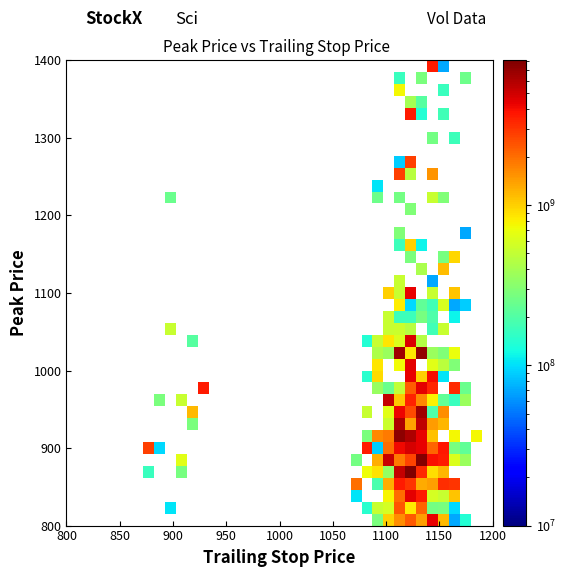

Count the number of data series in this chart.

39